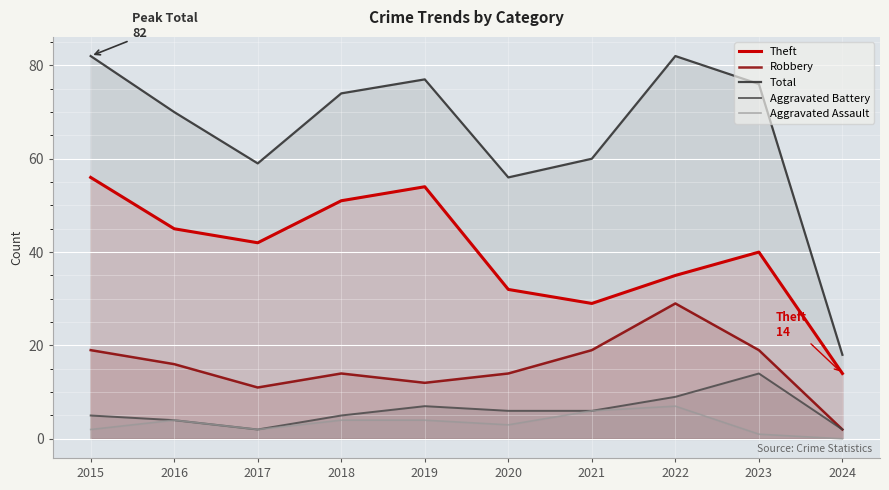

At which label does Aggravated Battery reach its peak?

2023